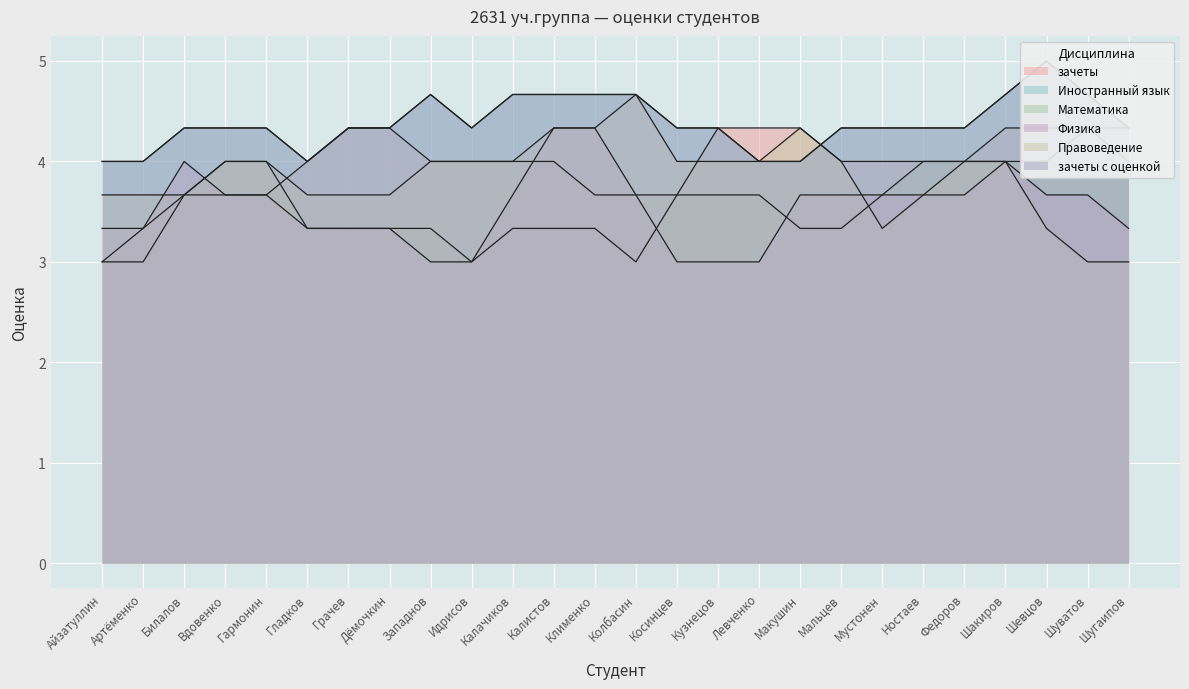

True or false: Иностранный язык has a value of 6 at Левченко.

False